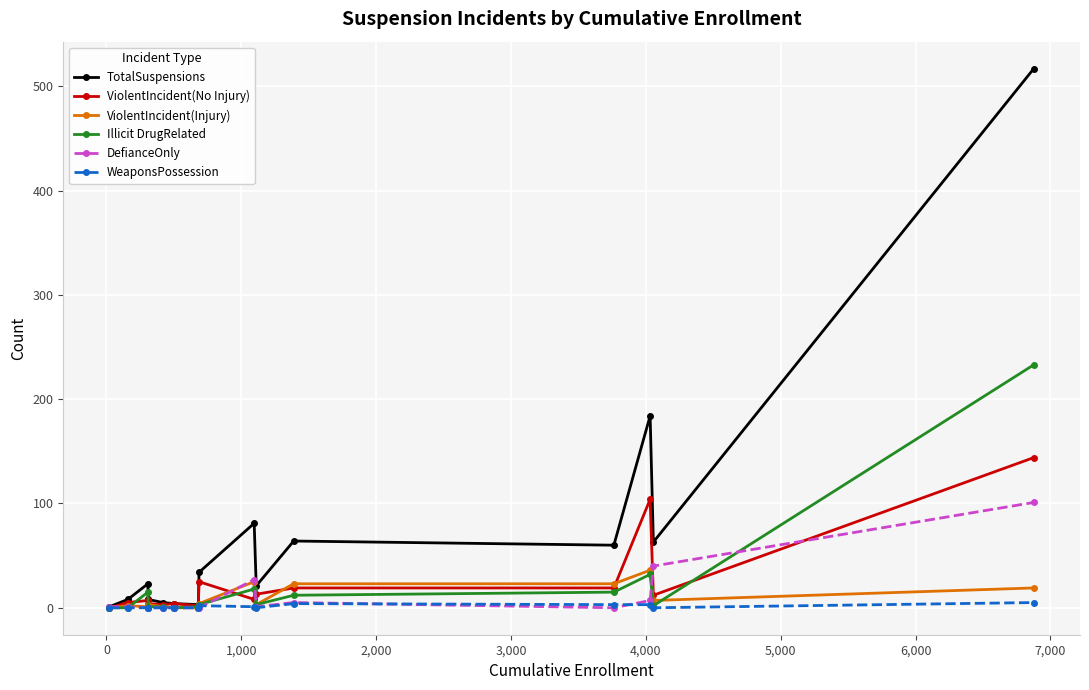

What is the maximum value for TotalSuspensions?

517